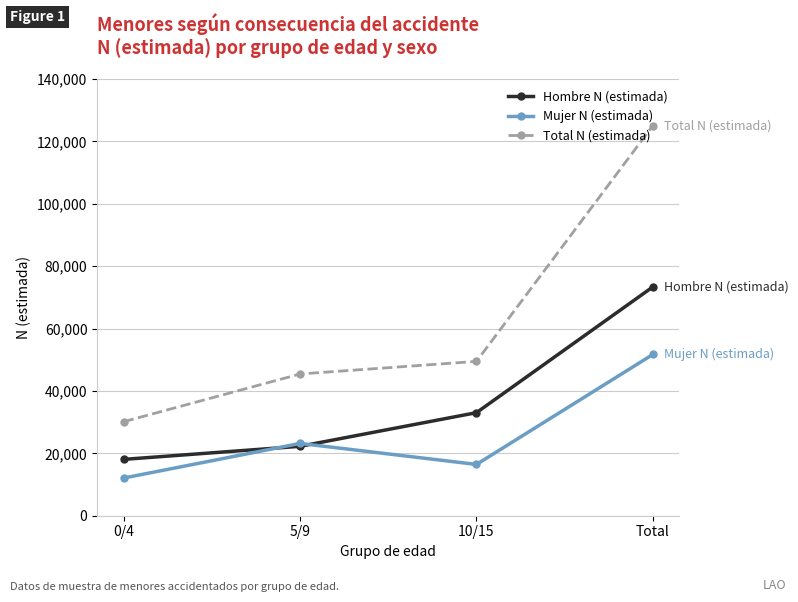

What value does the Hombre N (estimada) series have at 5/9, to the nearest 50?

22250